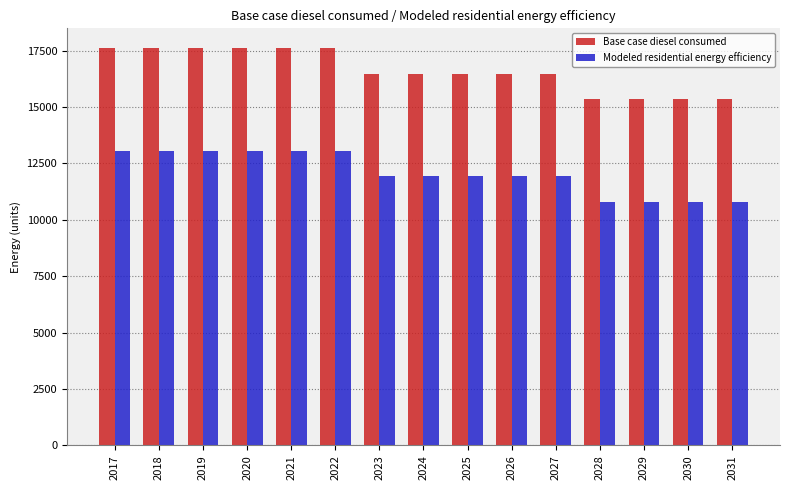

Reading right to left, transcribe all the data shown in this chart.

Base case diesel consumed: 15361.3	15361.3	15361.3	15361.3	16485.2	16485.2	16485.2	16485.2	16485.2	17609.1	17609.1	17609.1	17609.1	17609.1	17609.1
Modeled residential energy efficiency: 10807.9	10807.9	10807.9	10807.9	11931.8	11931.8	11931.8	11931.8	11931.8	13055.7	13055.7	13055.7	13055.7	13055.7	13055.7